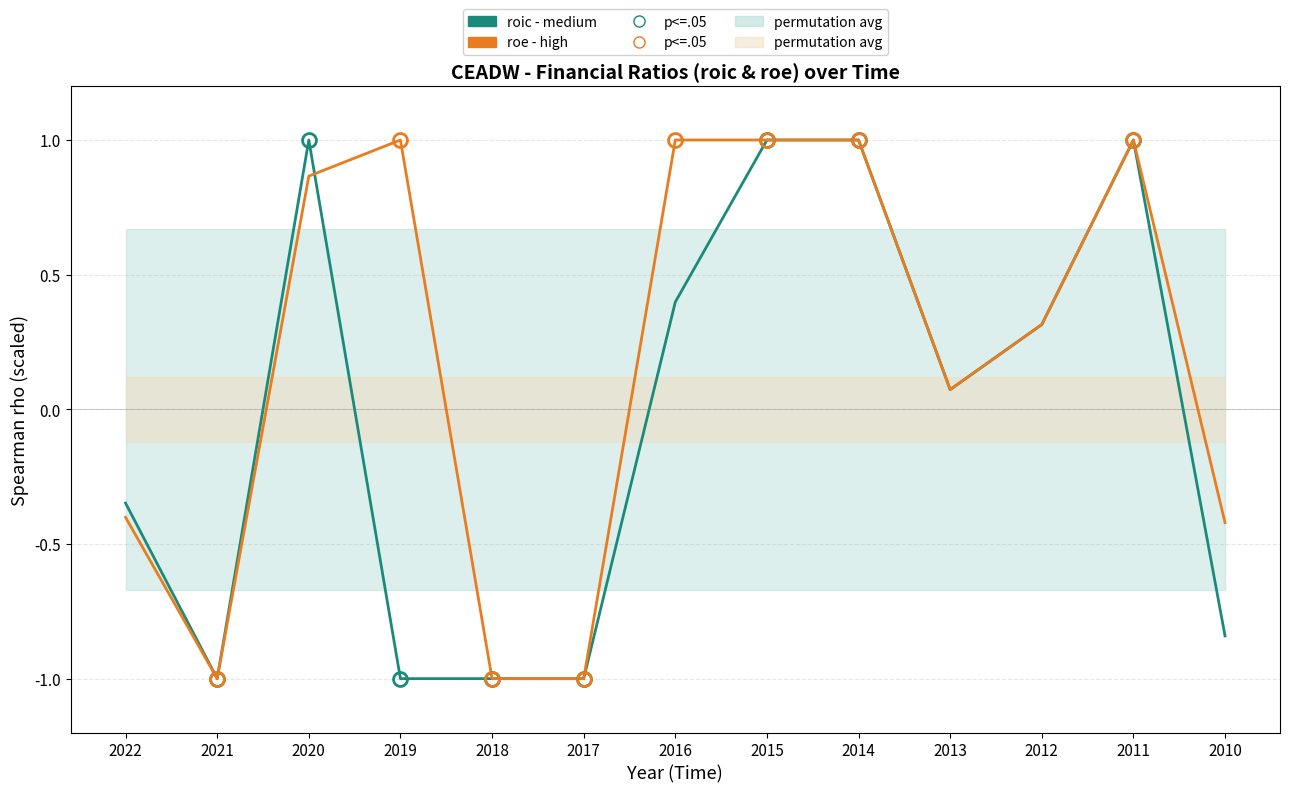

The value of roic (medium) at 2018 is -1.0. True or false?

True